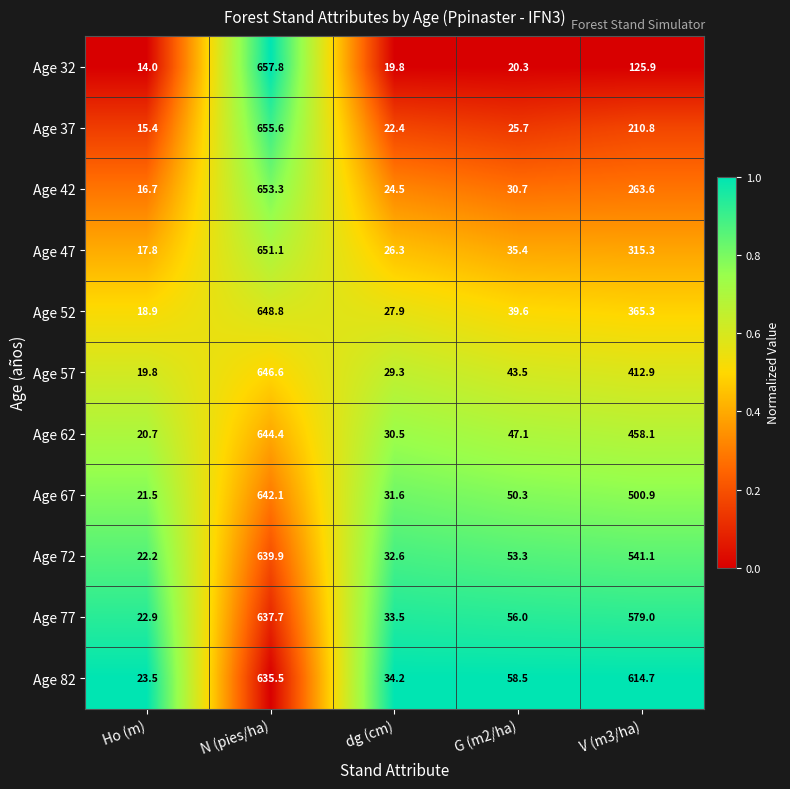

The value of Age 32 at V (m3/ha) is 125.9. True or false?

True